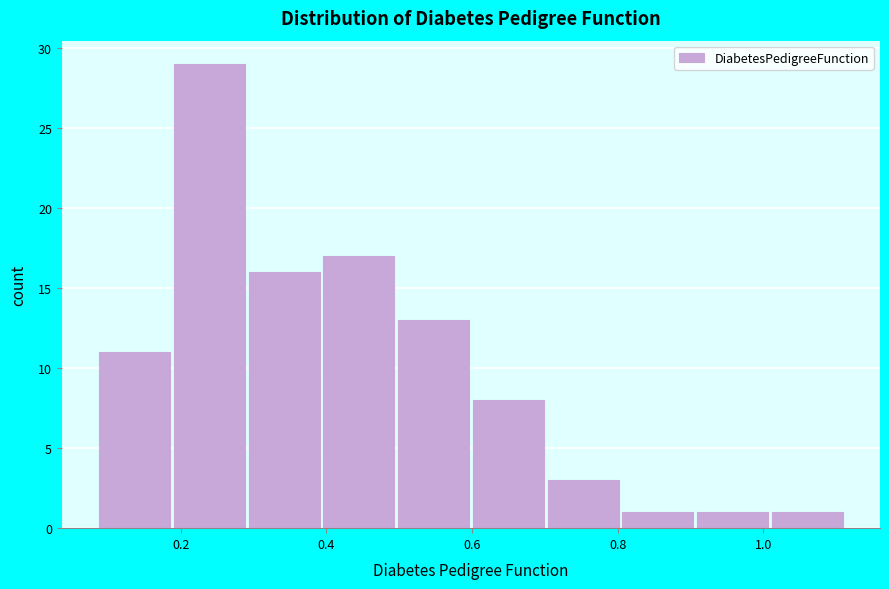

What is the height of the bar covering 0.50 to 0.60 on the x-axis? Neither the bar edges nor the heights are printed on the chart, so give them approximately, as read against the axes.

13